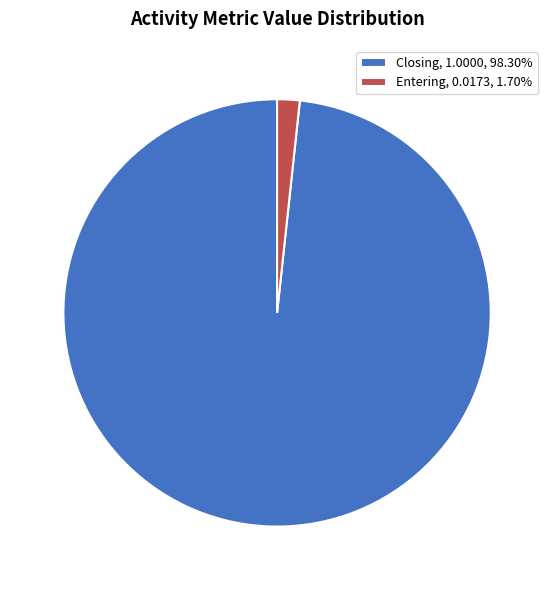

Is Closing, 1.0000, 98.30% the majority of the pie?

Yes